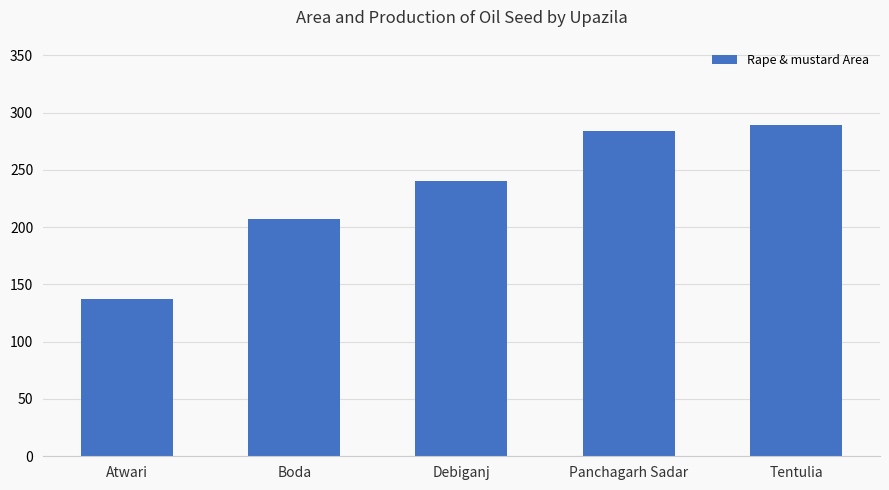

How many values are below 240?

2